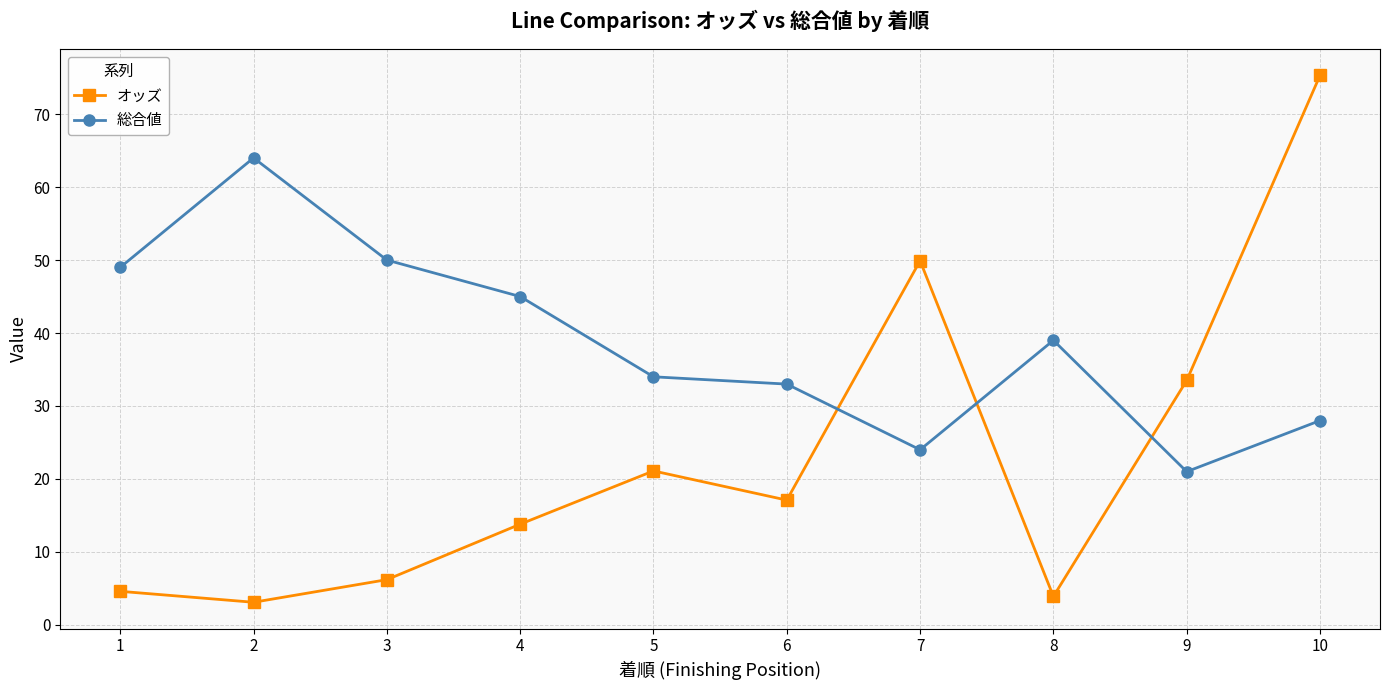

Reading left to right, what are all the values shown in this chart?

オッズ: 1=4.6	2=3.1	3=6.2	4=13.8	5=21.1	6=17.1	7=49.9	8=3.9	9=33.5	10=75.3
総合値: 1=49.0	2=64.0	3=50.0	4=45.0	5=34.0	6=33.0	7=24.0	8=39.0	9=21.0	10=28.0